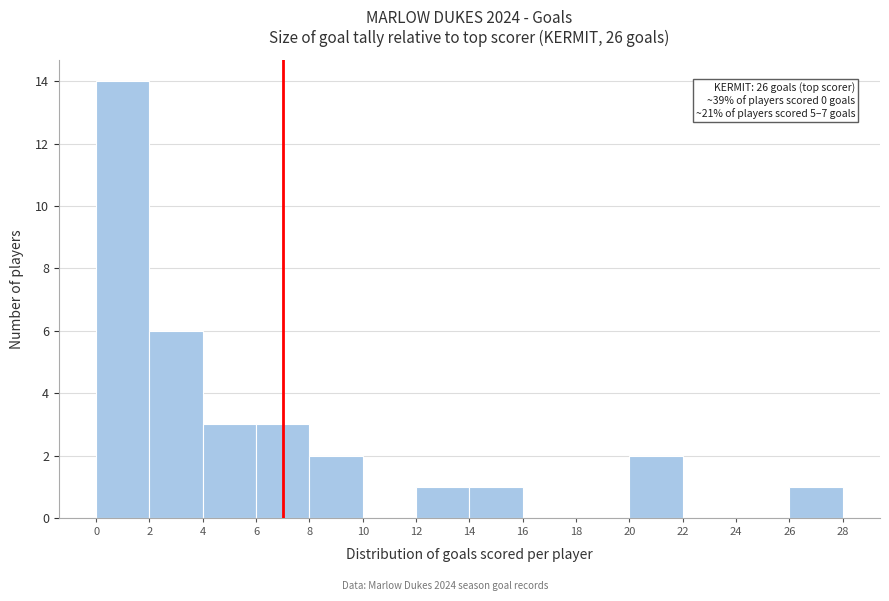

Over which range of the x-axis is the bar tallest?

0 to 2